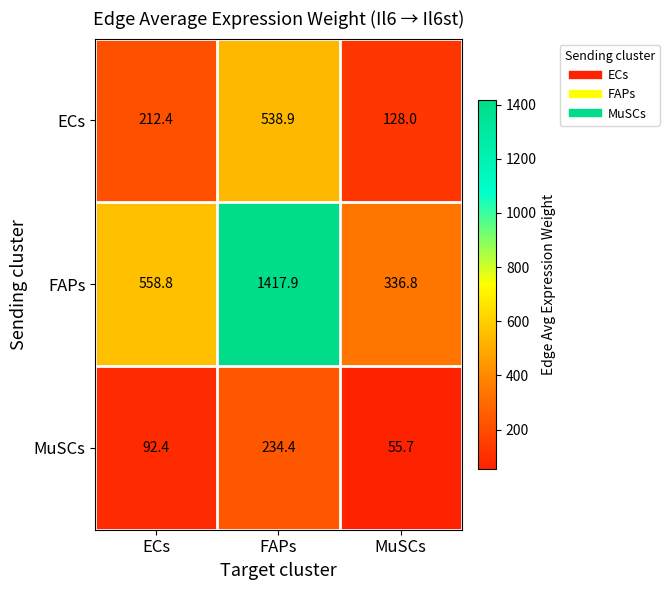

Rank the series by their maximum value, from highest to lowest.

FAPs, ECs, MuSCs